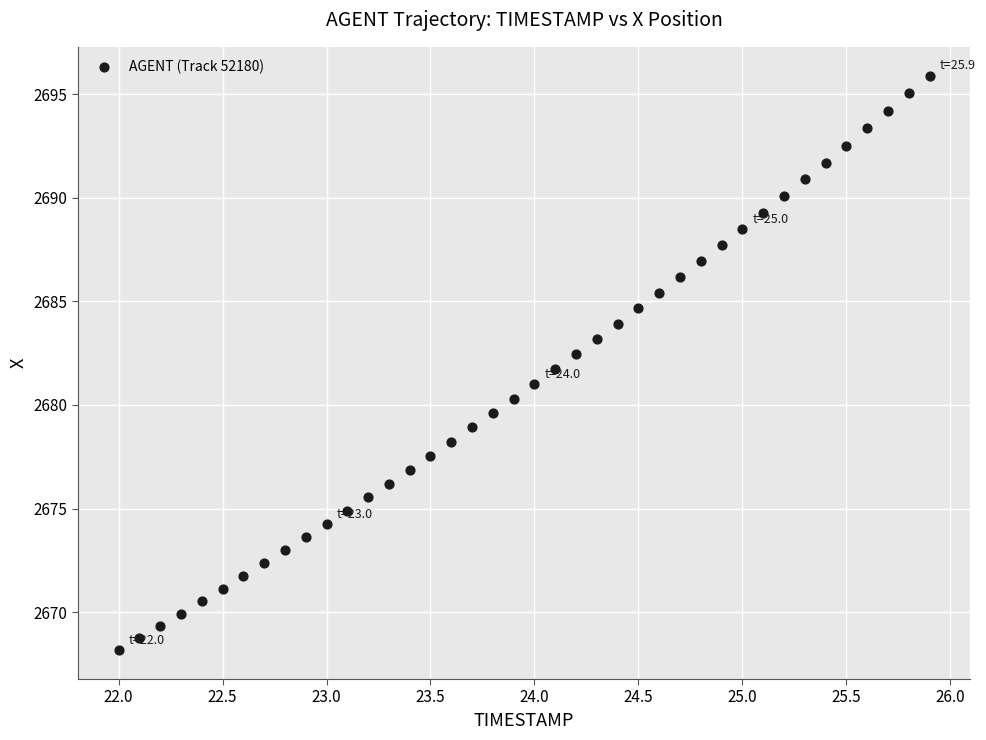

What is the range of Y values (max minus min)?

27.7